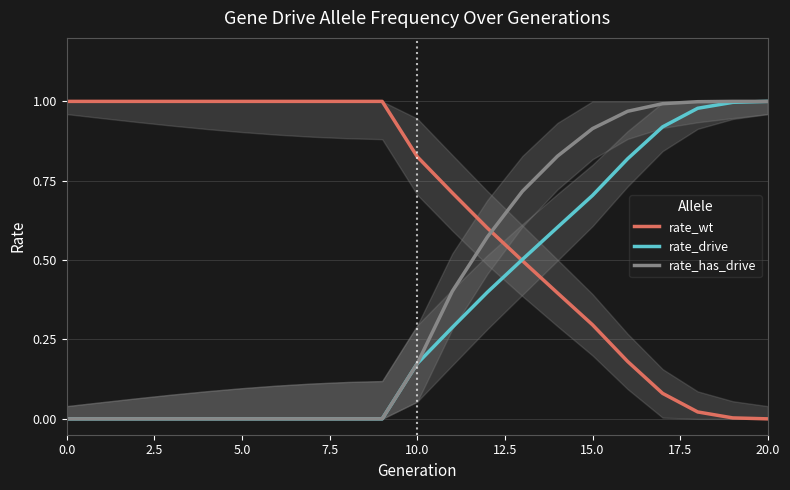

What is the difference between the maximum and minimum values in the rate_wt series?

1.0